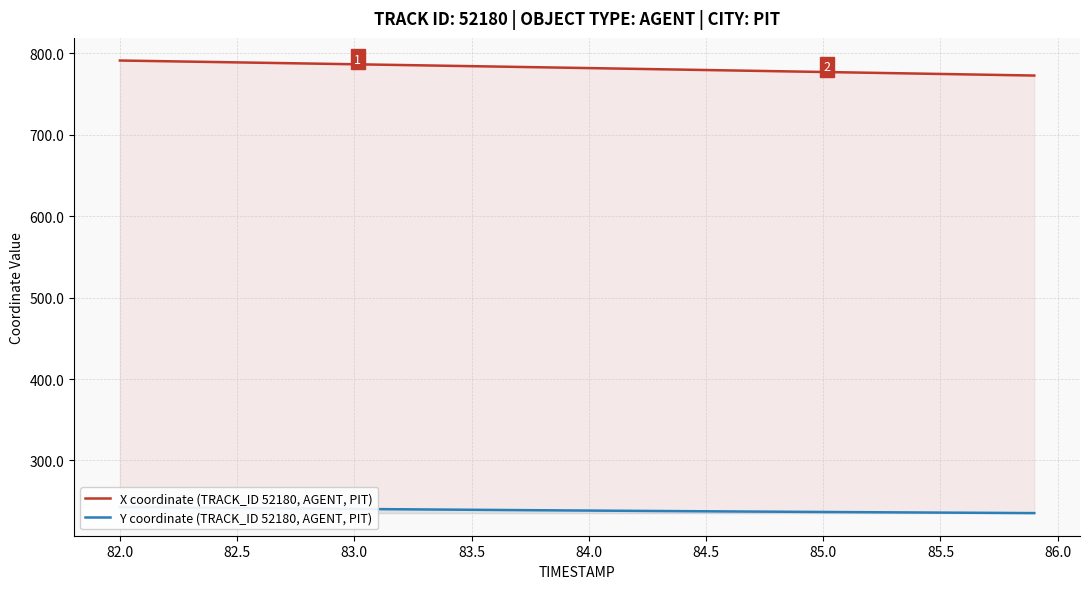

Rank the series by their maximum value, from highest to lowest.

X coordinate (TRACK_ID 52180, AGENT, PIT), Y coordinate (TRACK_ID 52180, AGENT, PIT)